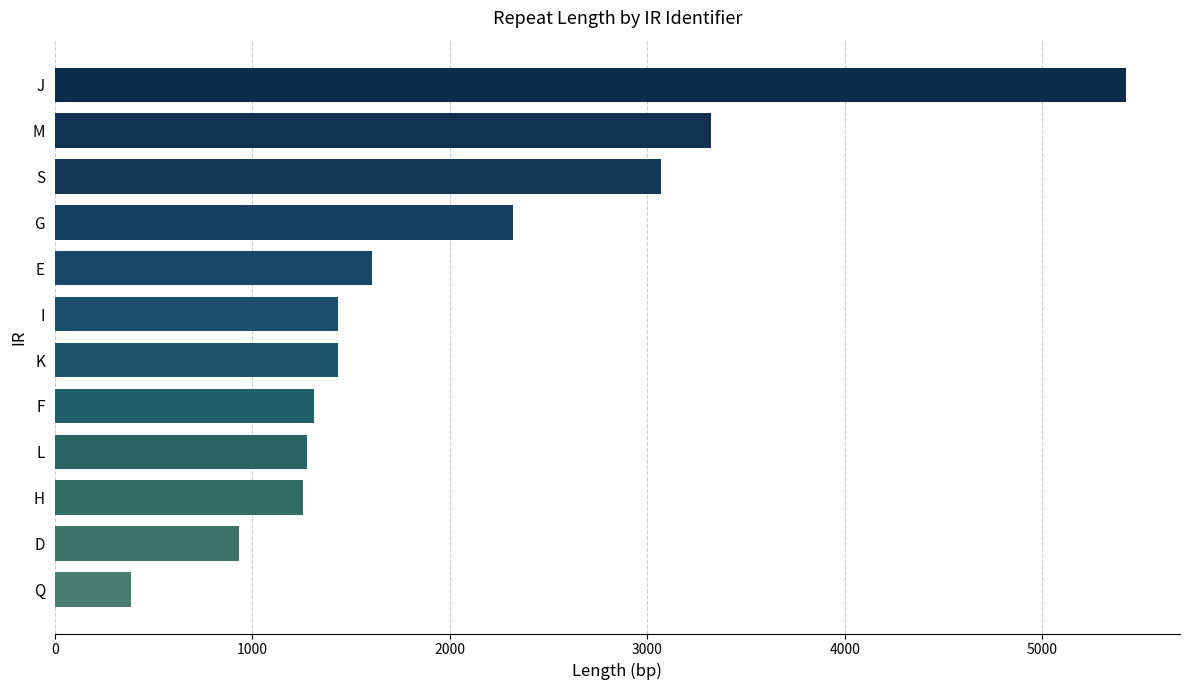

Which category has the lowest value across all series?

Q